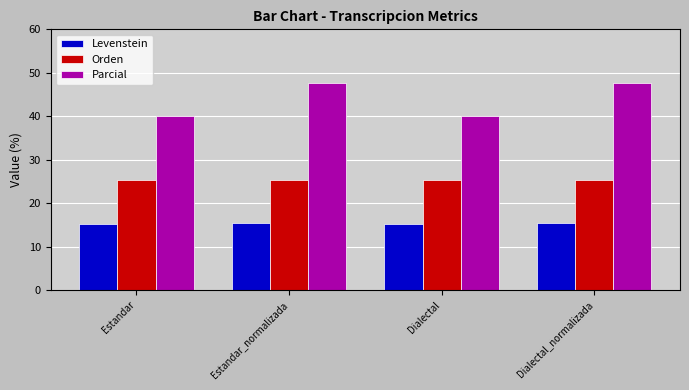

Which series changed the most between Dialectal and Dialectal_normalizada?

Parcial